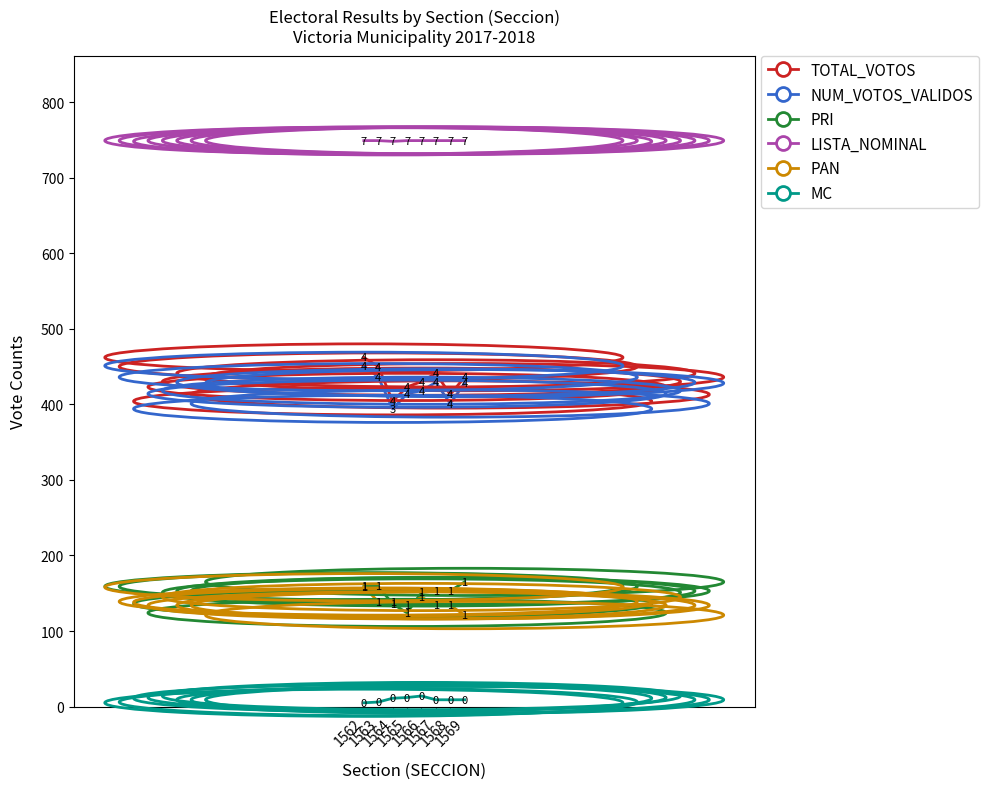

Which series has the largest total across all categories?

LISTA_NOMINAL